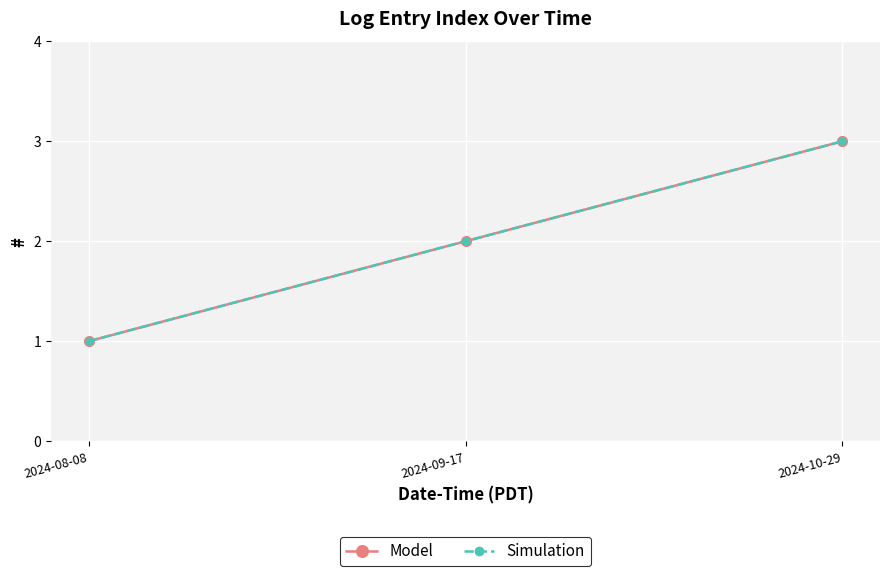

At 2024-09-17, list the series in order from largest to smallest.

Model, Simulation